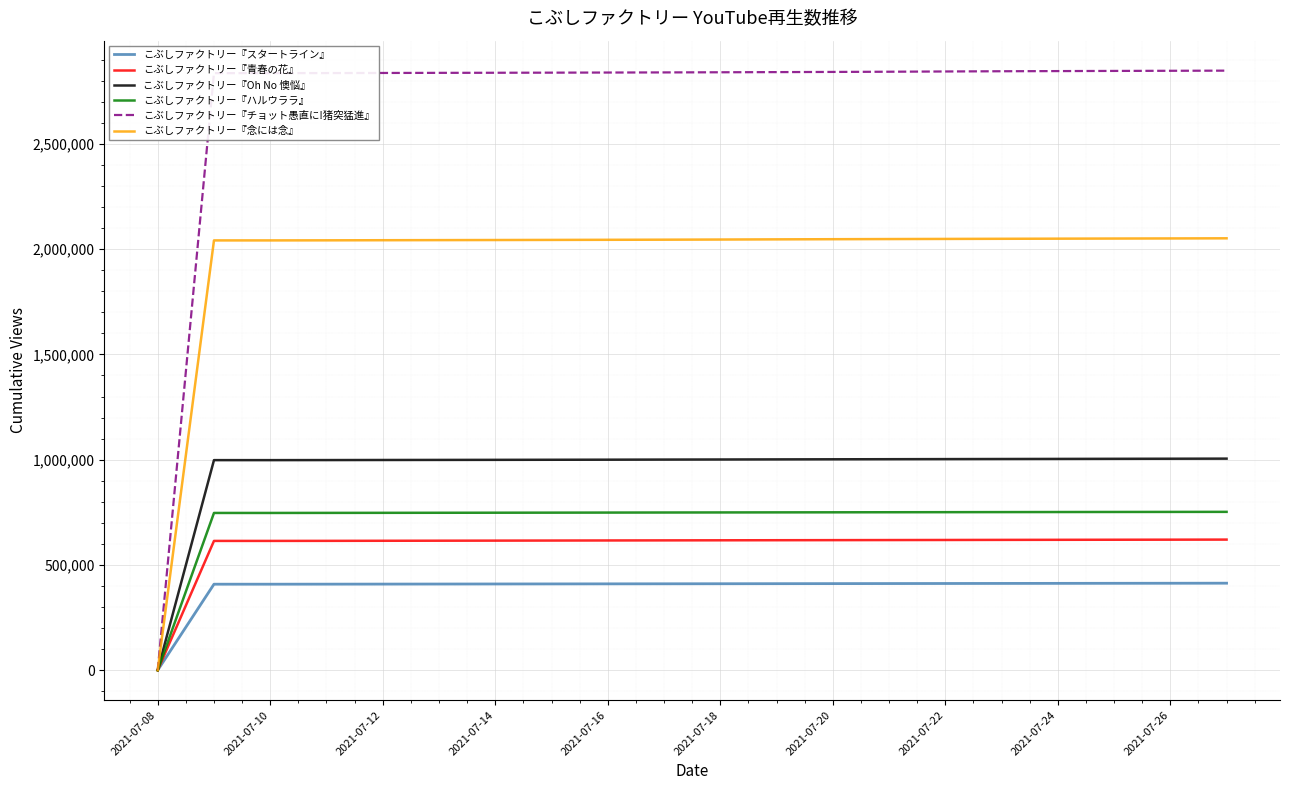

What are all the series names shown in the legend?

こぶしファクトリー『スタートライン』, こぶしファクトリー『青春の花』, こぶしファクトリー『Oh No 懊悩』, こぶしファクトリー『ハルウララ』, こぶしファクトリー『チョット愚直に!猪突猛進』, こぶしファクトリー『念には念』